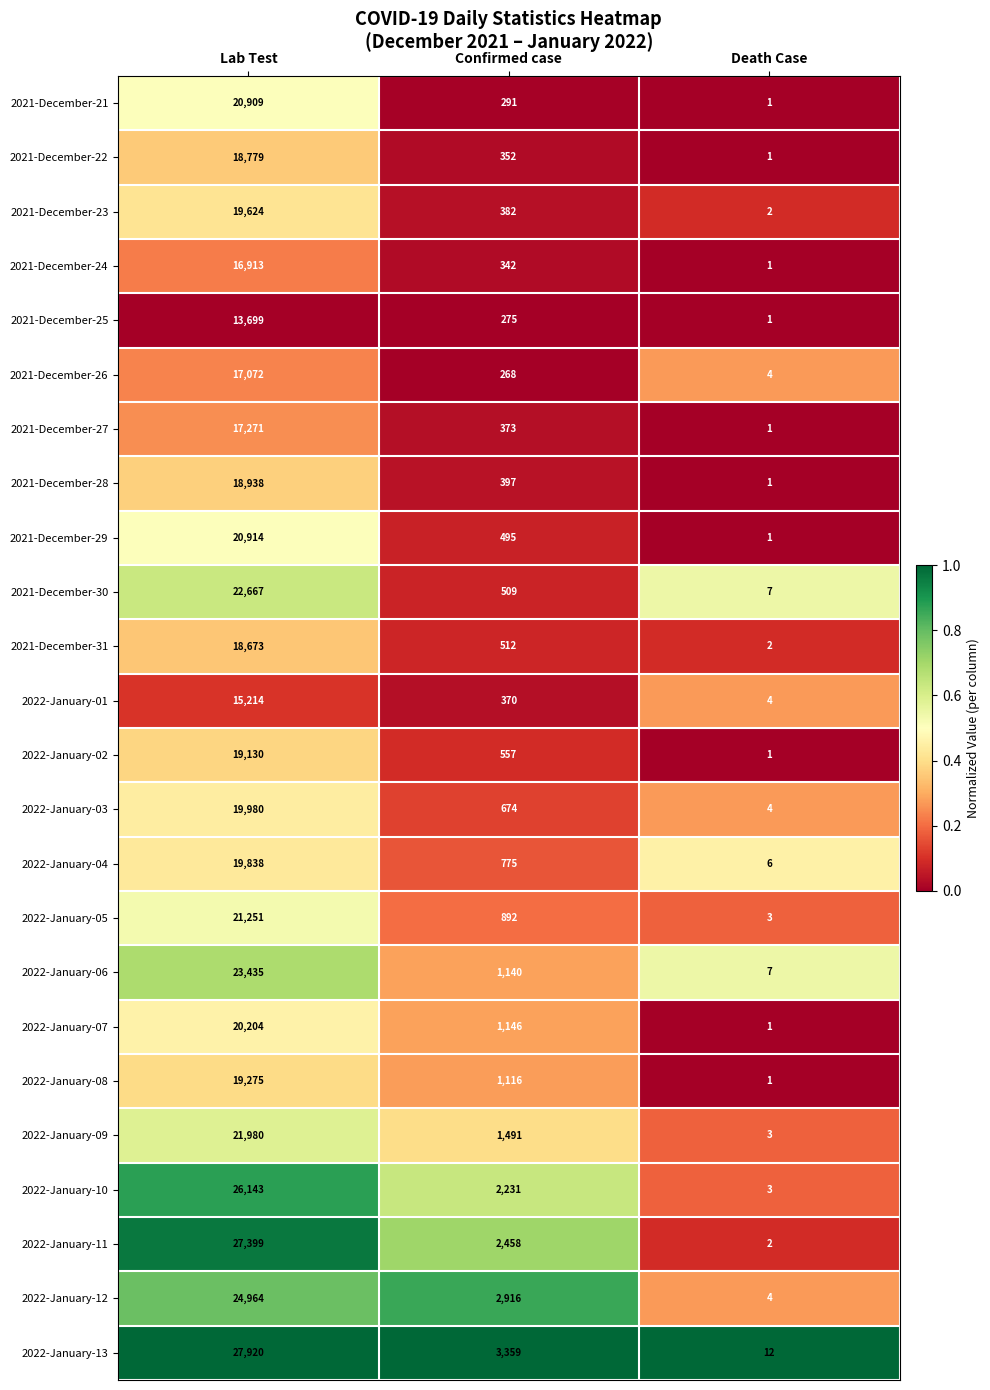

True or false: 2022-January-02 has a value of 8096 at Lab Test.

False